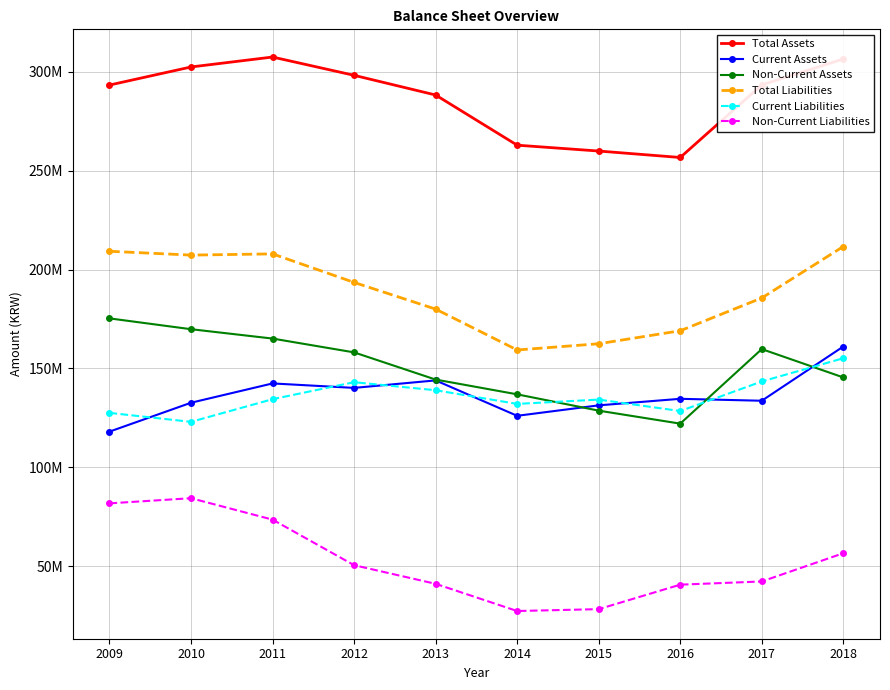

At 2016, list the series in order from smallest to largest.

Non-Current Liabilities, Non-Current Assets, Current Liabilities, Current Assets, Total Liabilities, Total Assets